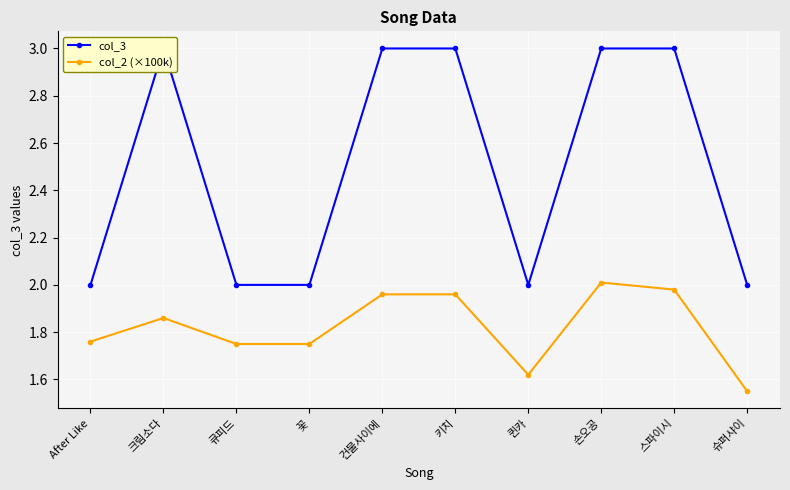

True or false: col_3 and col_2 (×100k) intersect in this chart.

False